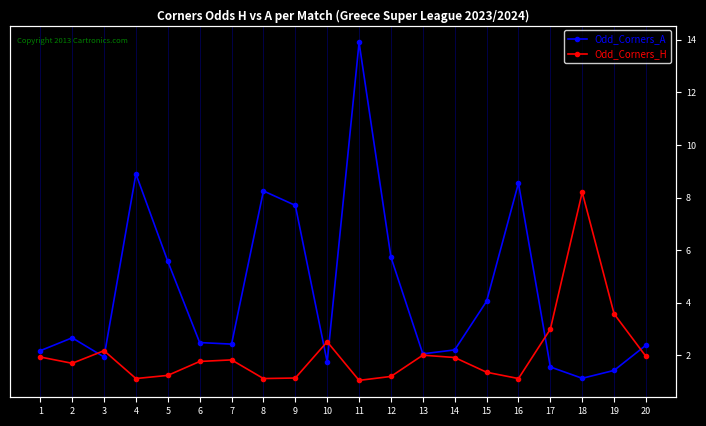

What is the difference between the maximum and minimum values in the Odd_Corners_A series?

12.8